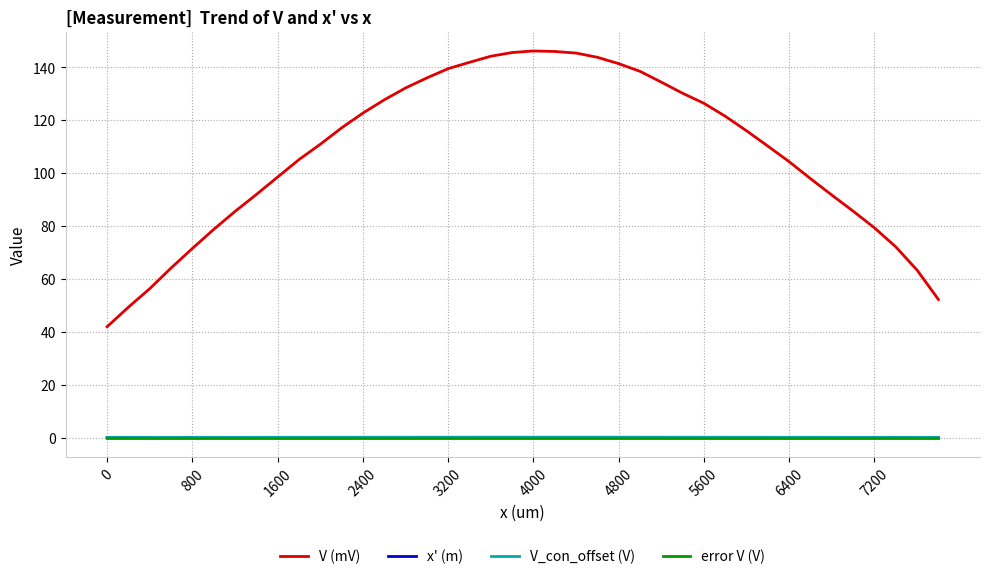

True or false: V (mV) and x' (m) cross at least once.

False